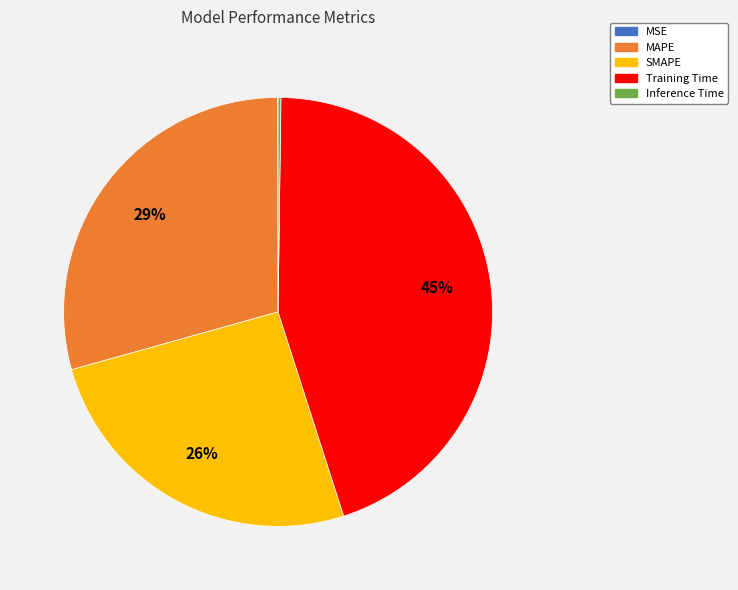

Which slice is the largest?

Training Time